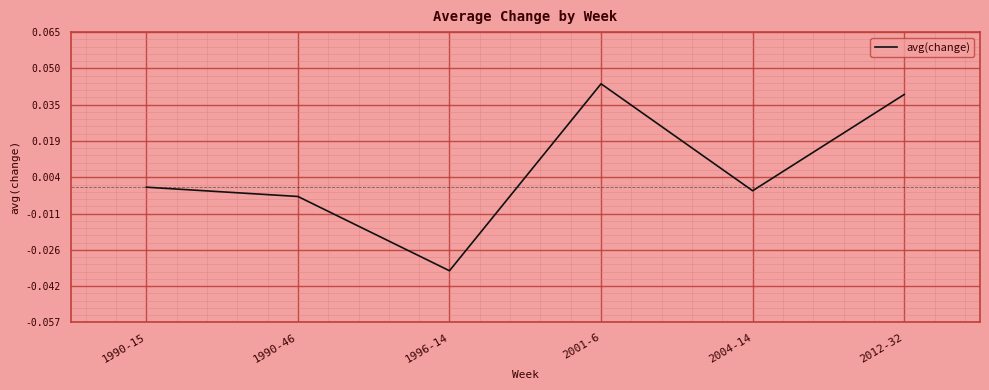

Rank the categories by value from highest to lowest.

2001-6, 2012-32, 1990-15, 2004-14, 1990-46, 1996-14